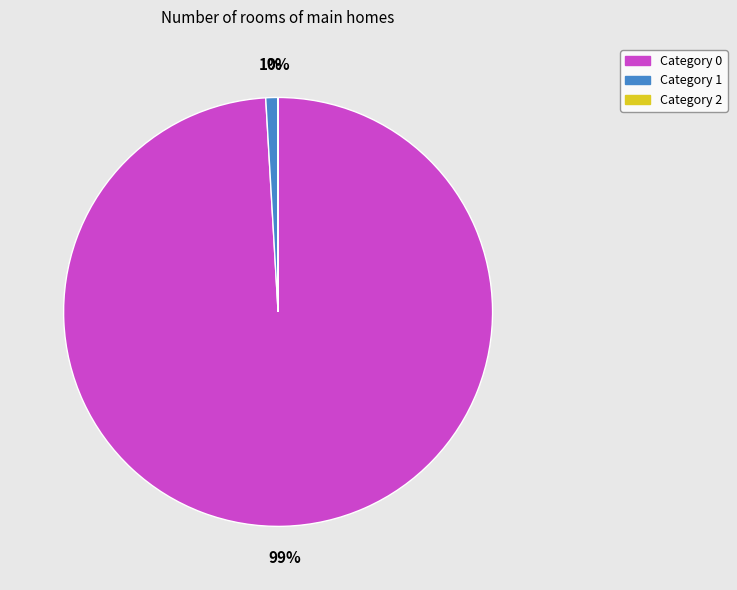

To the nearest percent, what is the average slice percentage?

33%